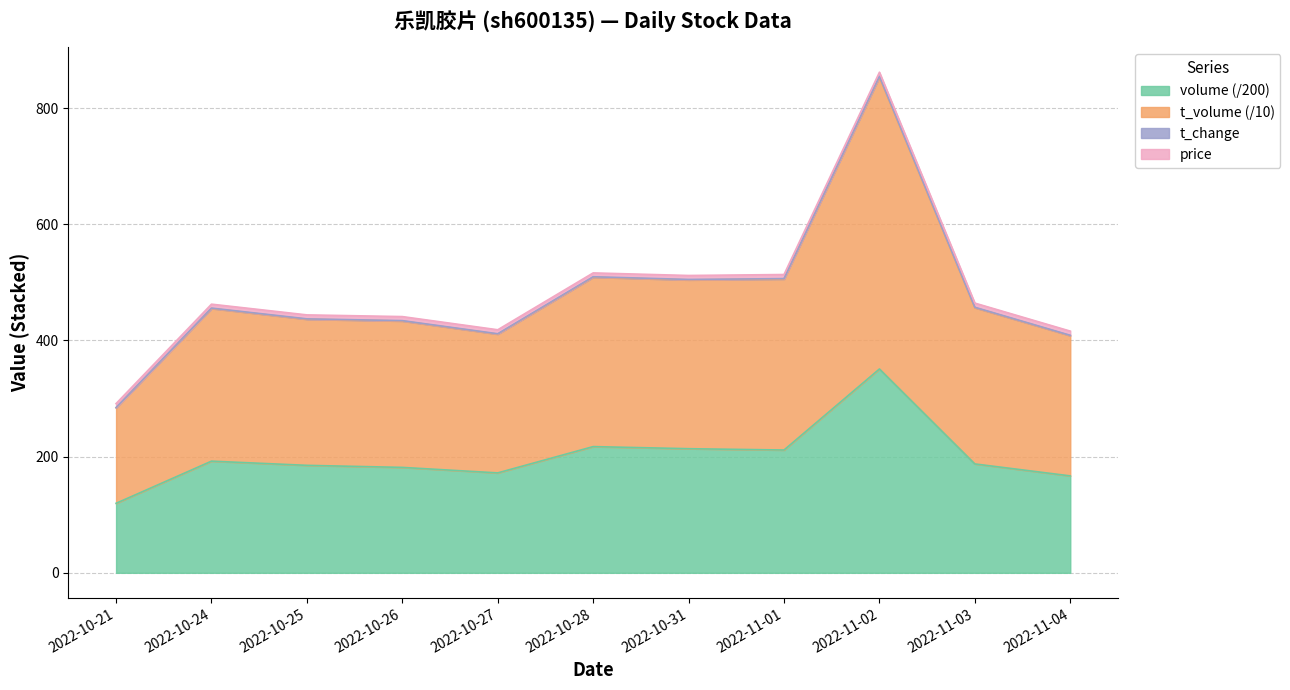

In volume, how many points are higher than both neighbors (excluding endpoints)?

3